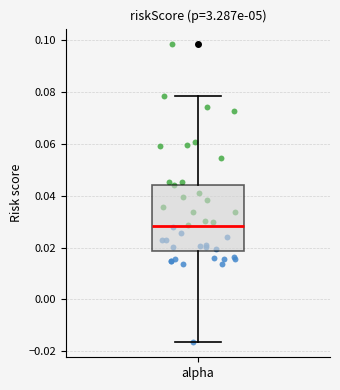

Read this box plot against the y-axis: the position of the median line, the range covered by the box, and the ends of both whiskers. The values are not printed on the chart, so give them approximately, as read against the axis.

median 0.028, box 0.018 to 0.044, whiskers -0.016 to 0.078